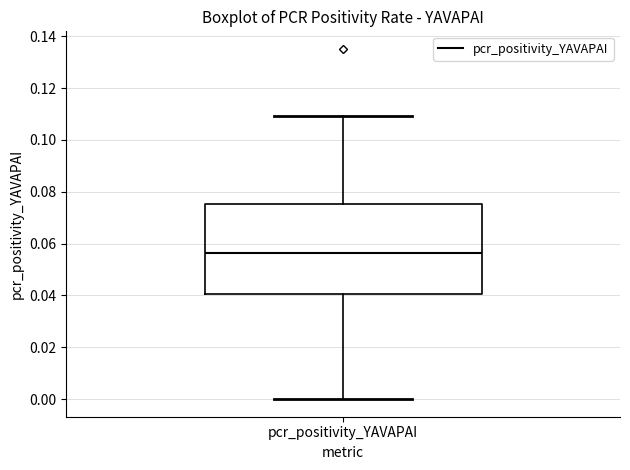

Read this box plot against the y-axis: the position of the median line, the range covered by the box, and the ends of both whiskers. The values are not printed on the chart, so give them approximately, as read against the axis.

median 0.056, box 0.040 to 0.076, whiskers 0.000 to 0.110